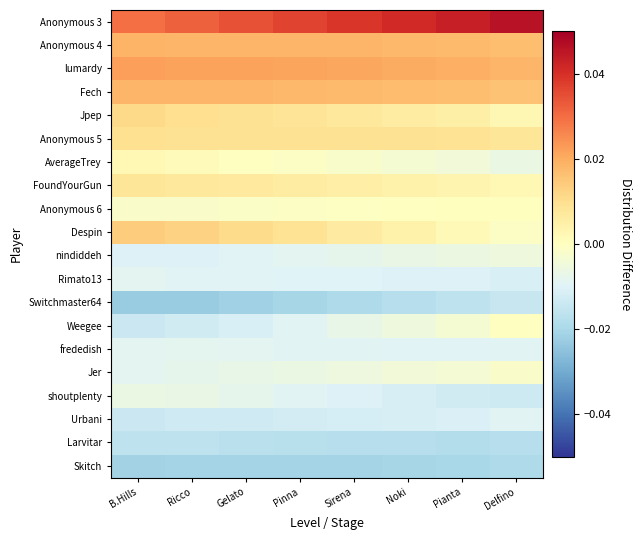

Which series has the largest range (max minus min)?

Anonymous 3